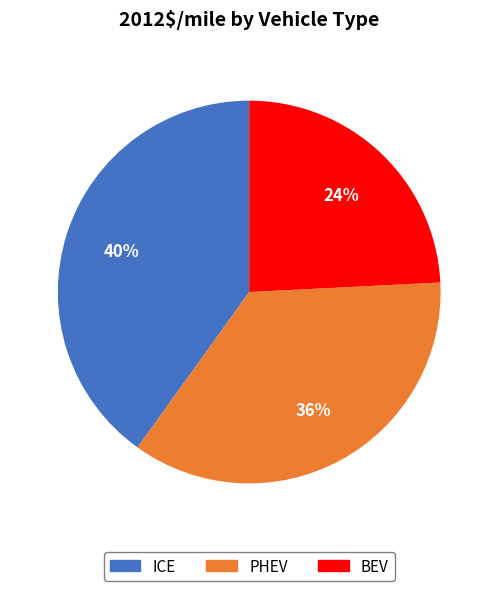

To the nearest percent, what percentage of the pie is ICE?

40%